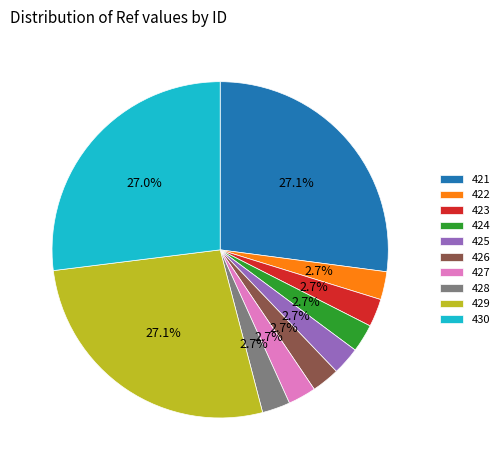

Count the number of slices in the pie.

10